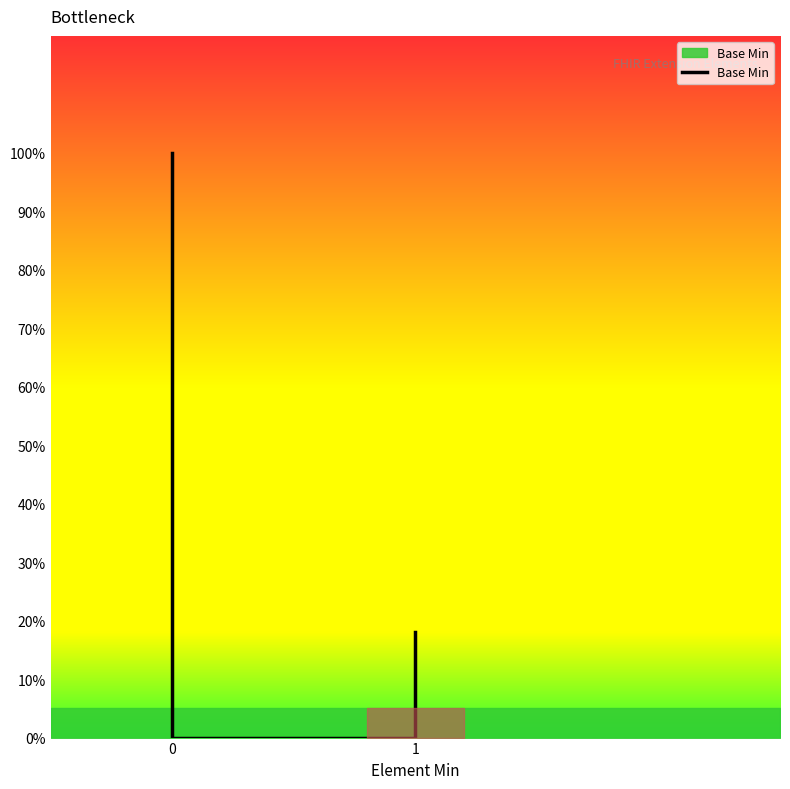

Does the chart have visible grid lines?

No